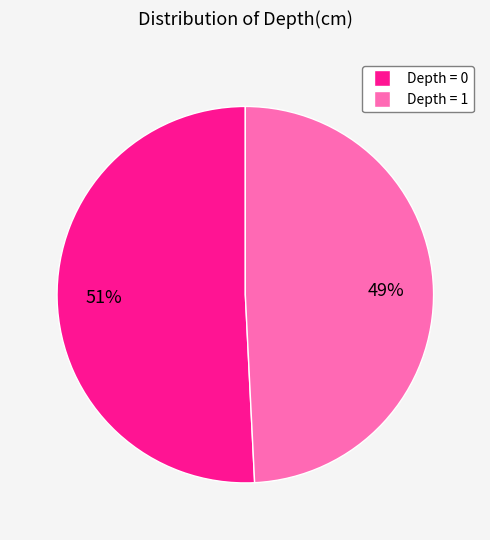

Is there any slice that represents more than half of the pie?

Yes